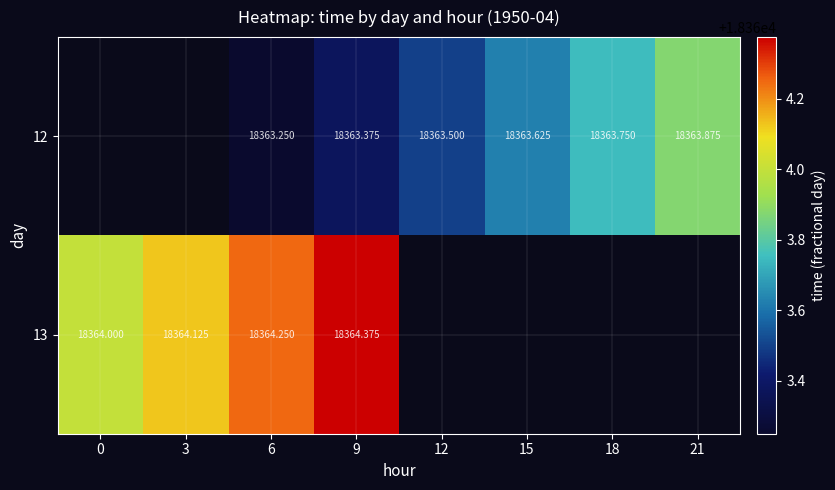

What is the difference between the 12 values at 6 and 21?

0.6